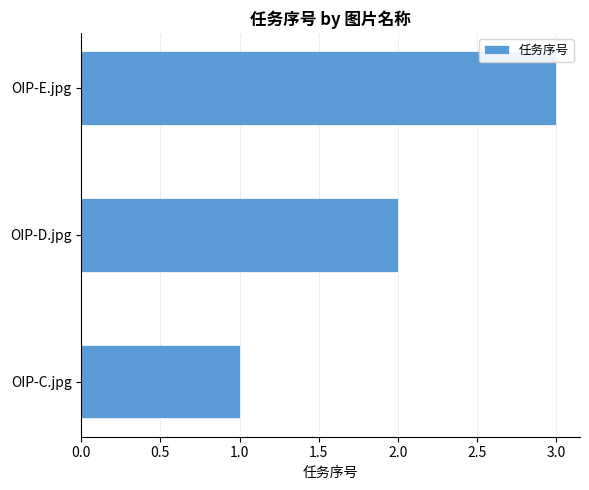

What is the change in value from OIP-D.jpg to OIP-E.jpg?

+1